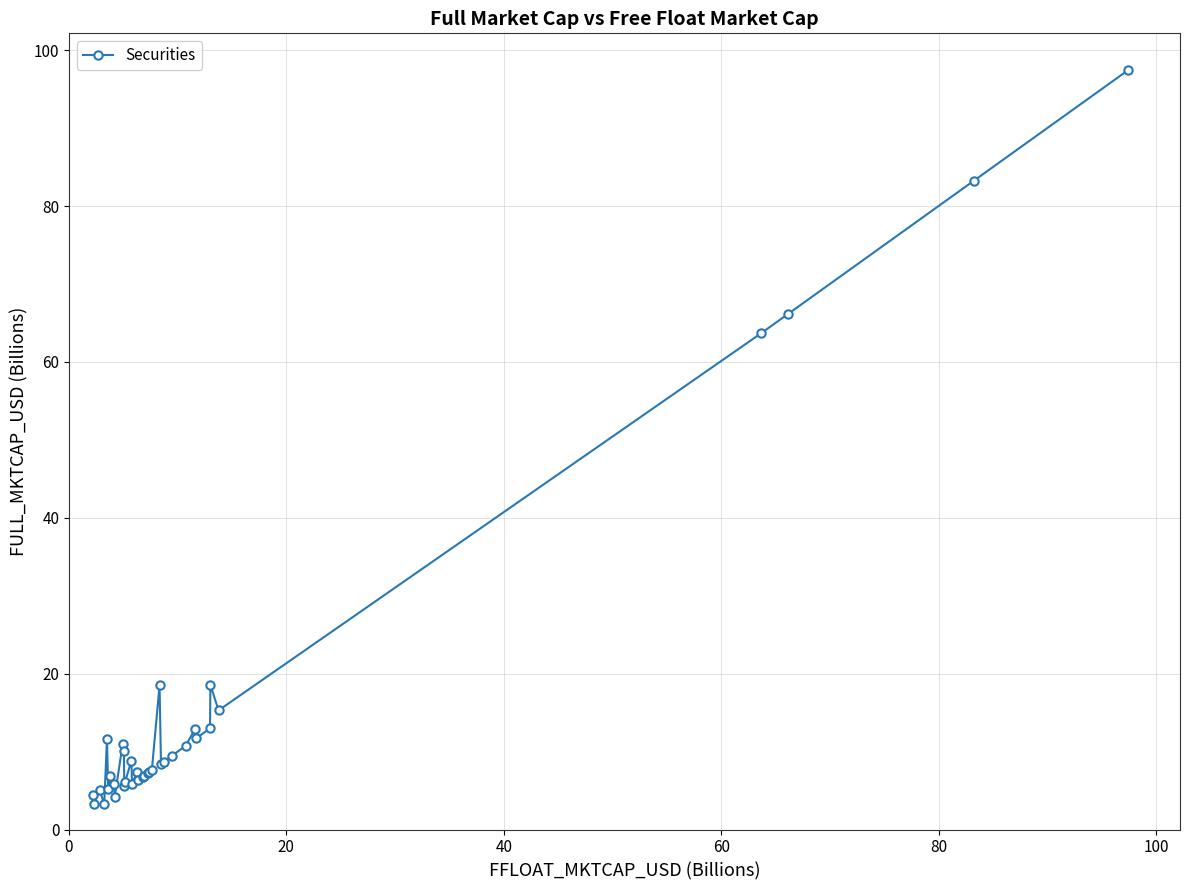

What is the value of the 3rd point from the left?

5.1